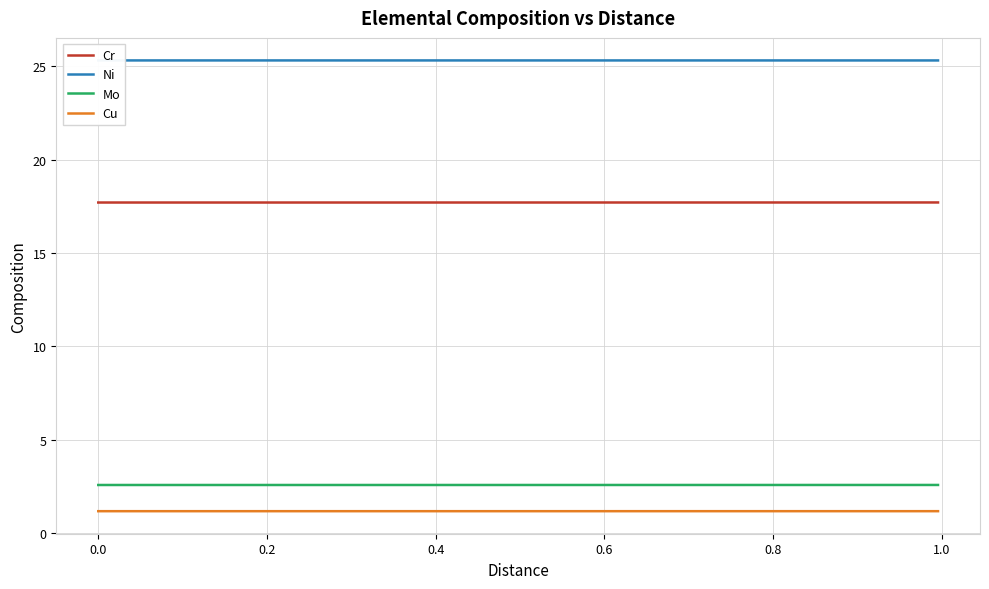

Reading left to right, what are all the values shown in this chart?

Cr: 17.7	17.7	17.7	17.7	17.7	17.7	17.7	17.7	17.7	17.7	17.7	17.7	17.7	17.7	17.7	17.7	17.7	17.7	17.7	17.7	17.7	17.7	17.7	17.7	17.7	17.7	17.7	17.7	17.7	17.7	17.7	17.7	17.7	17.7	17.7	17.7	17.7	17.7	17.7	17.7
Ni: 25.3	25.3	25.3	25.3	25.3	25.3	25.3	25.3	25.3	25.3	25.3	25.3	25.3	25.3	25.3	25.3	25.3	25.3	25.3	25.3	25.3	25.3	25.3	25.3	25.3	25.3	25.3	25.3	25.3	25.3	25.3	25.3	25.3	25.3	25.3	25.3	25.3	25.3	25.3	25.3
Mo: 2.6	2.6	2.6	2.6	2.6	2.6	2.6	2.6	2.6	2.6	2.6	2.6	2.6	2.6	2.6	2.6	2.6	2.6	2.6	2.6	2.6	2.6	2.6	2.6	2.6	2.6	2.6	2.6	2.6	2.6	2.6	2.6	2.6	2.6	2.6	2.6	2.6	2.6	2.6	2.6
Cu: 1.2	1.2	1.2	1.2	1.2	1.2	1.2	1.2	1.2	1.2	1.2	1.2	1.2	1.2	1.2	1.2	1.2	1.2	1.2	1.2	1.2	1.2	1.2	1.2	1.2	1.2	1.2	1.2	1.2	1.2	1.2	1.2	1.2	1.2	1.2	1.2	1.2	1.2	1.2	1.2